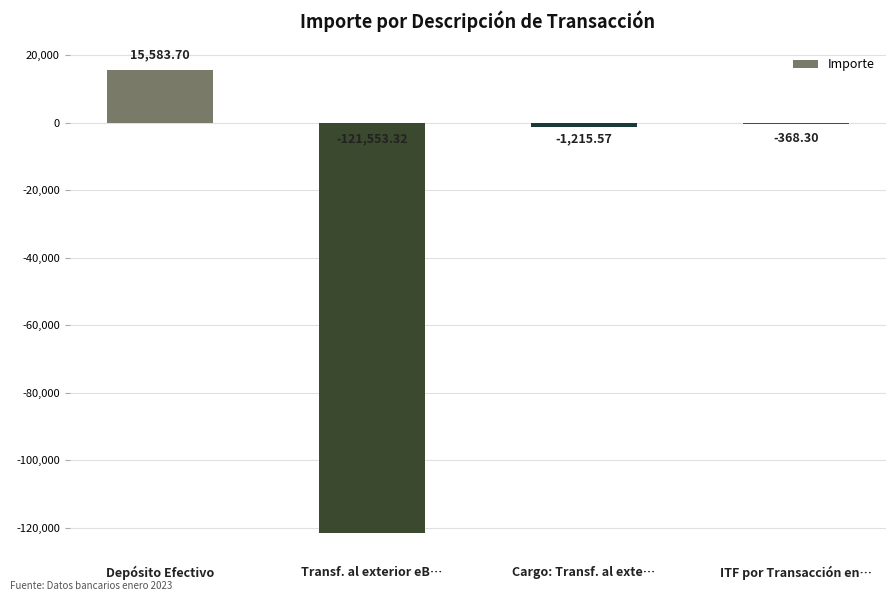

At which label is the value closest to -52984?

Cargo: Transf. al exte…